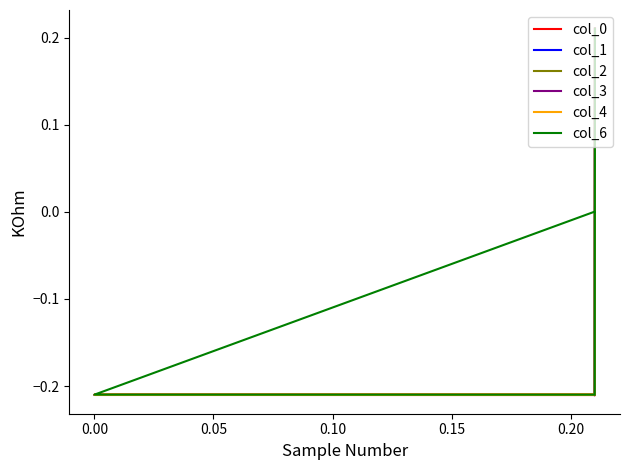

Rank the categories by col_3 value from highest to lowest.

−0.05, 0.25, 0.20, 0.10, 0.15, 0.05, 0.00